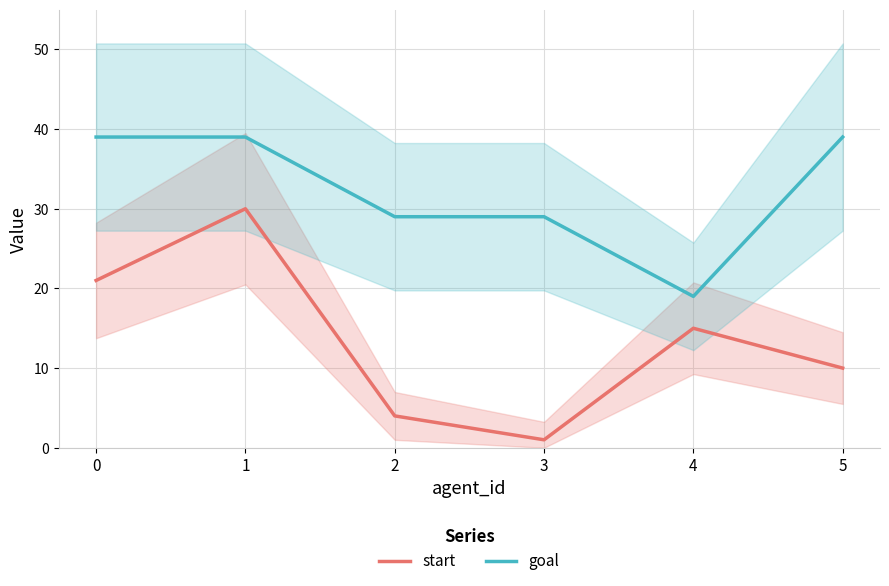

What is the smallest value displayed?

1